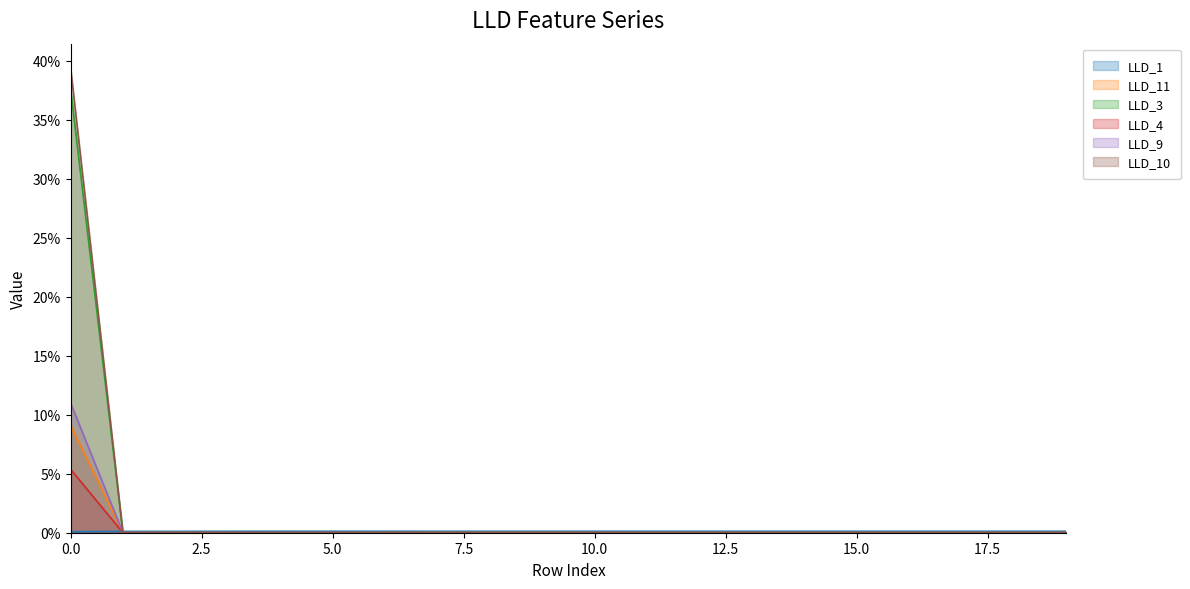

How many LLD_10 values are between 0 and 1?

20